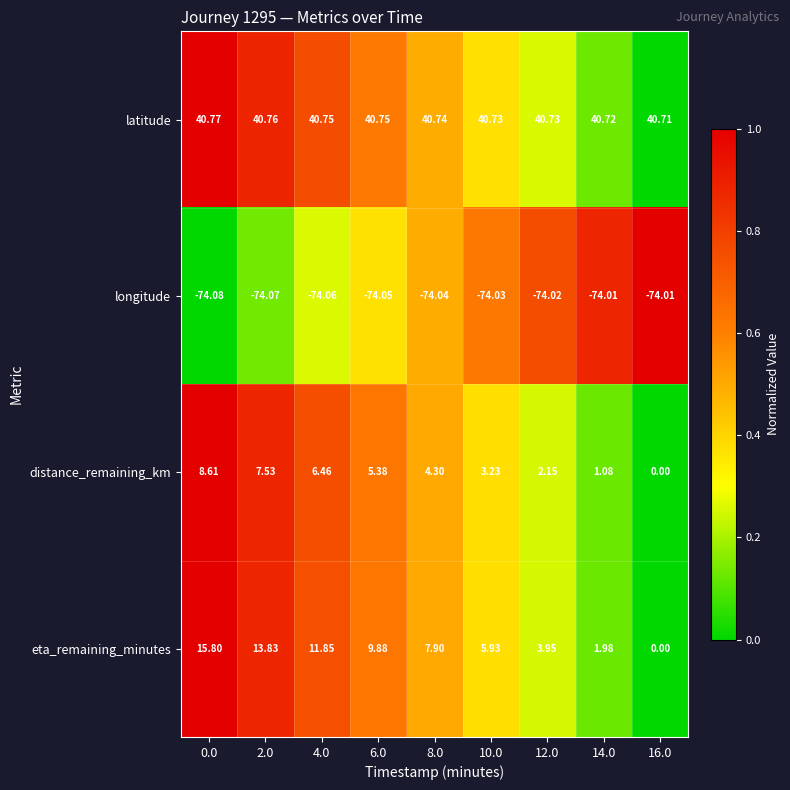

How many categories are shown in the chart?

9